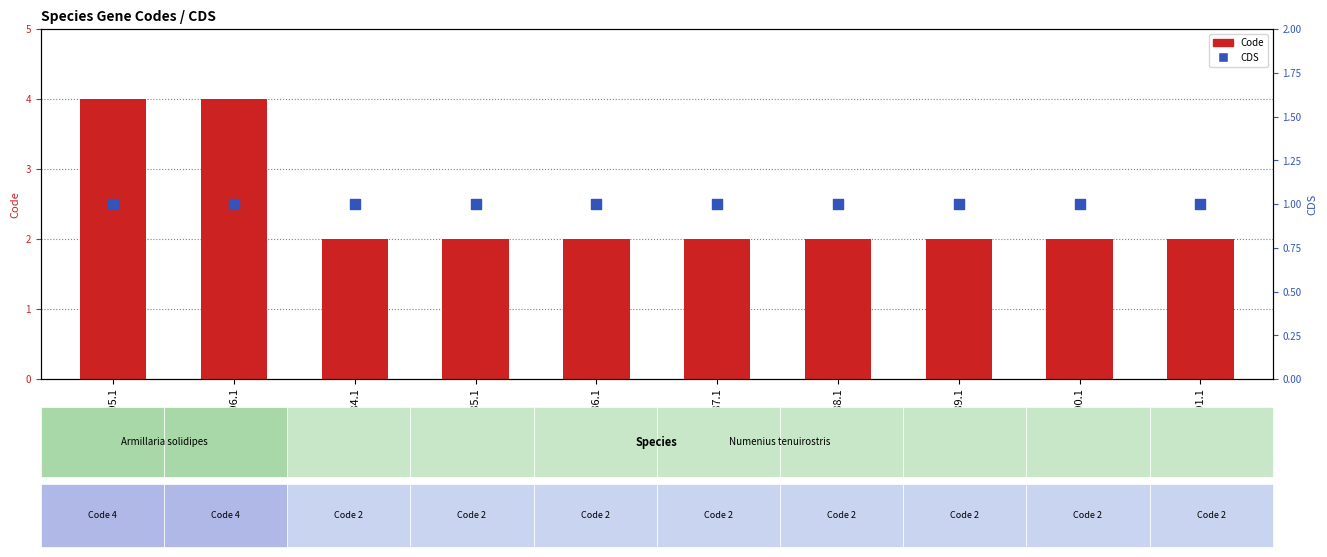

At which category is the sum across all series the highest?

YP_009631695.1